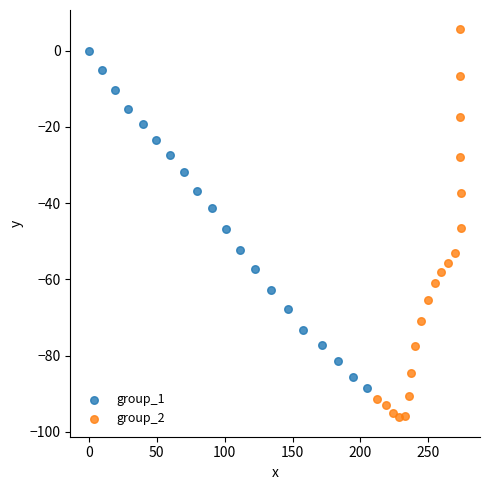

What are all the series names shown in the legend?

group_1, group_2